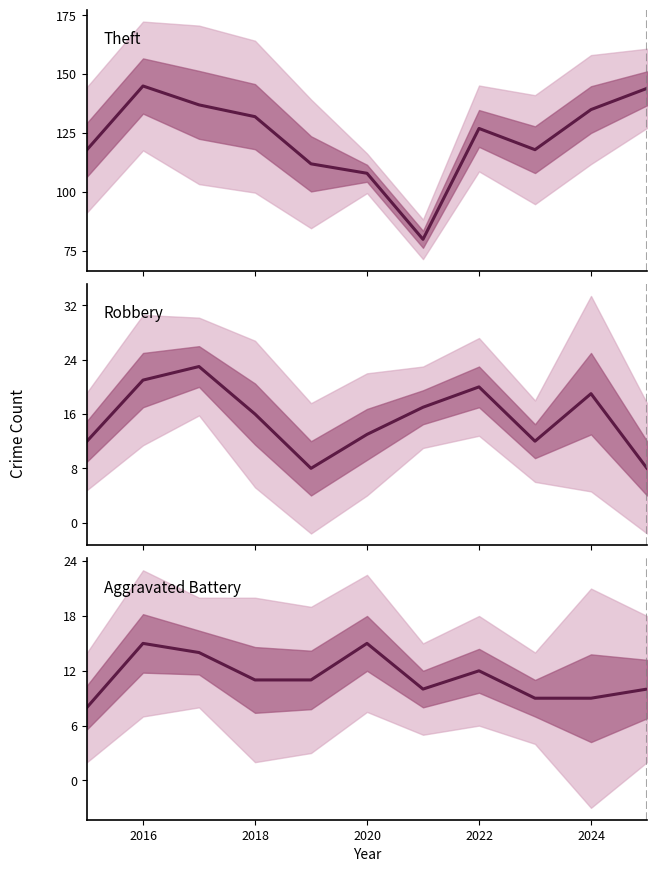

Between 2018 and 2020, which series saw the biggest shift?

Theft